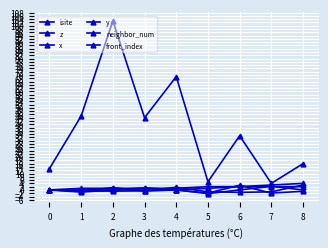

In y, how many points are lower than both neighbors (excluding endpoints)?

2